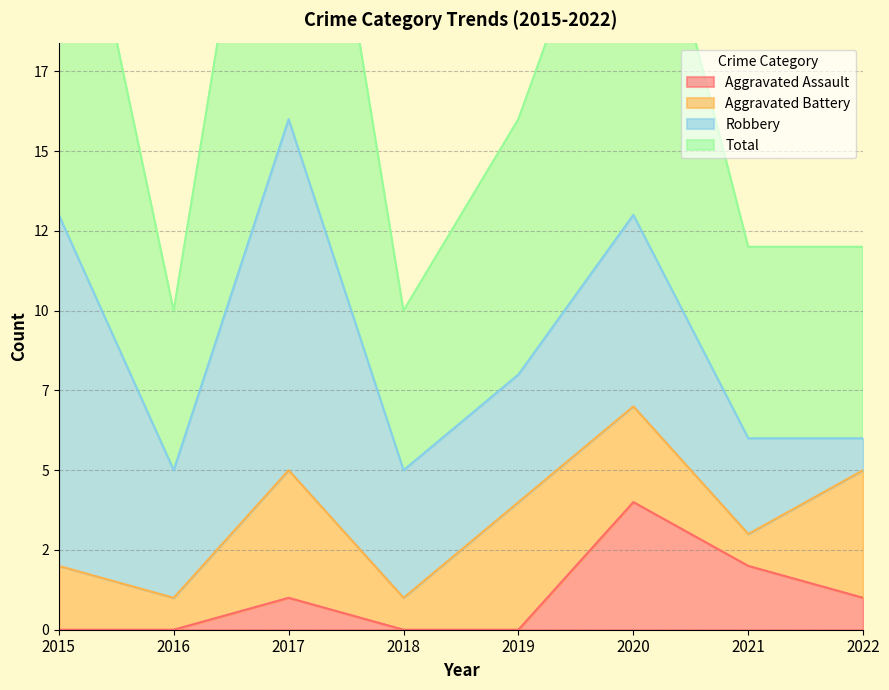

True or false: Aggravated Assault and Total cross at least once.

False